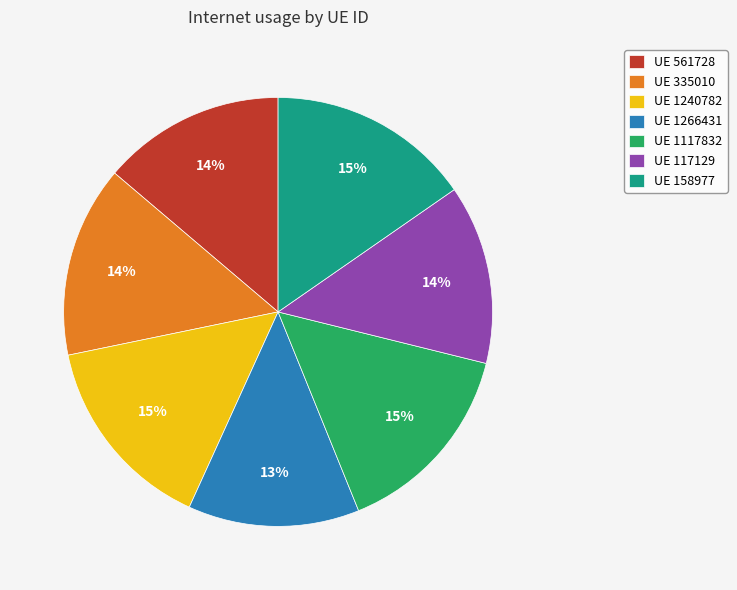

To the nearest percent, what portion does UE 158977 represent?

15%